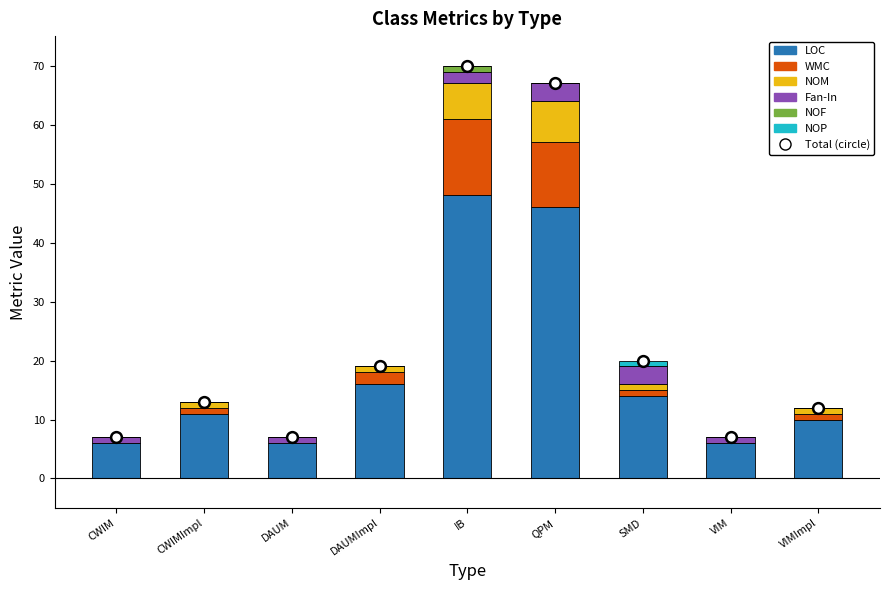

Which series reaches the minimum Y coordinate?

WMC